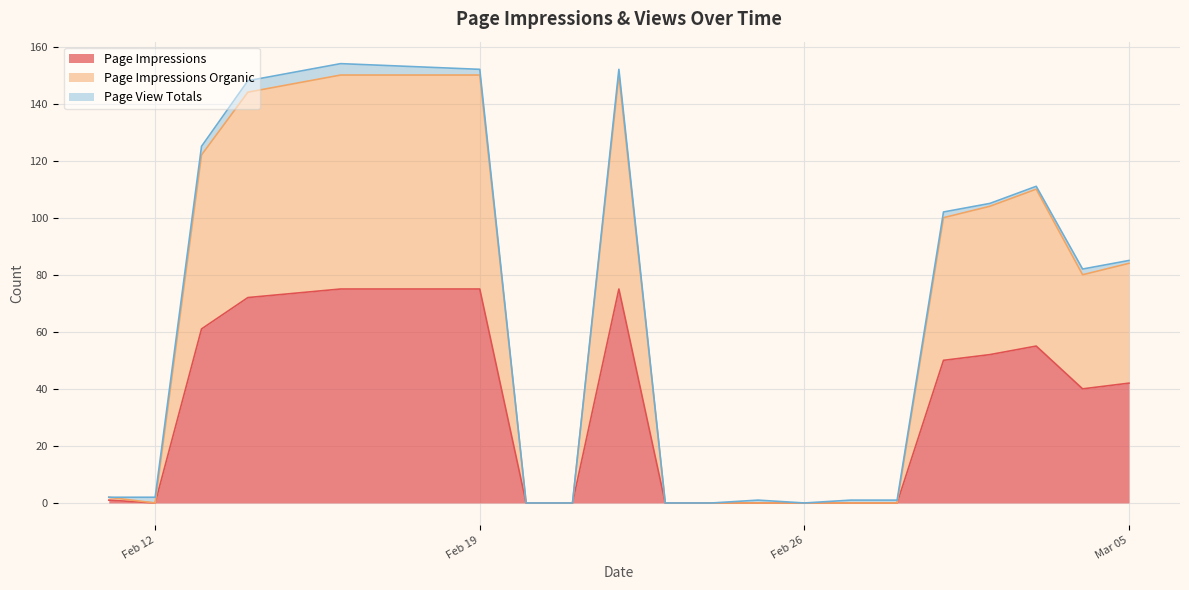

How many interior local peaks does the Page Impressions Organic series have?

2